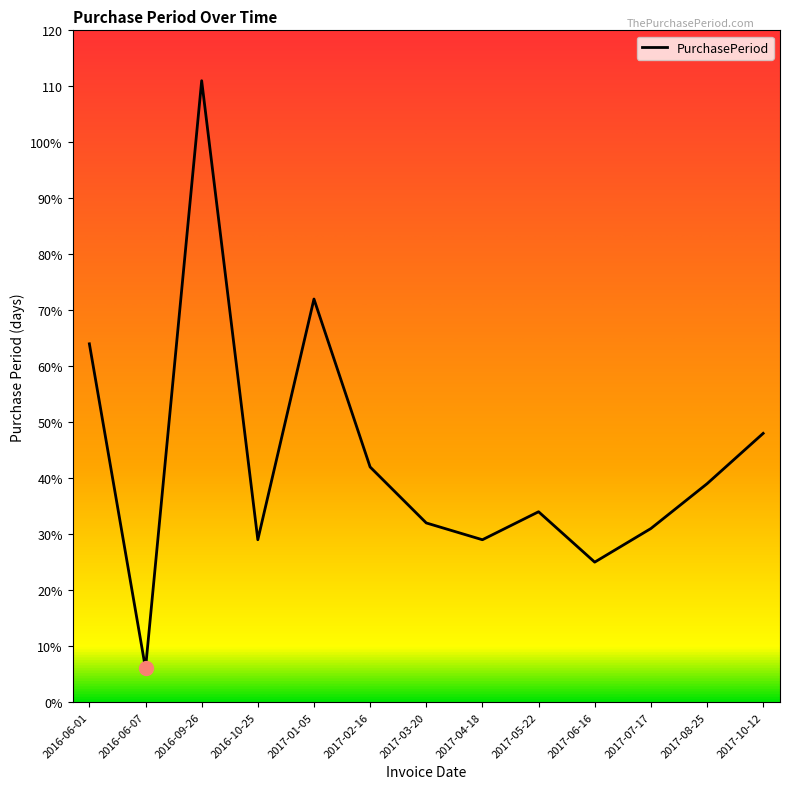

Is this an area chart (filled region under the line)?

No